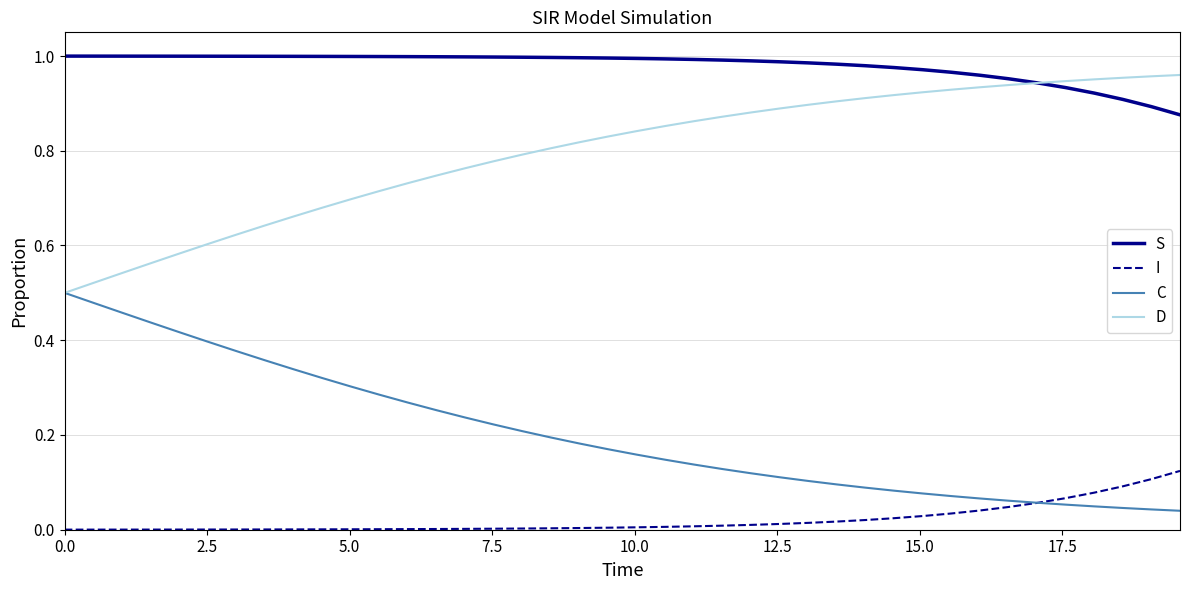

True or false: I and D cross at least once.

False